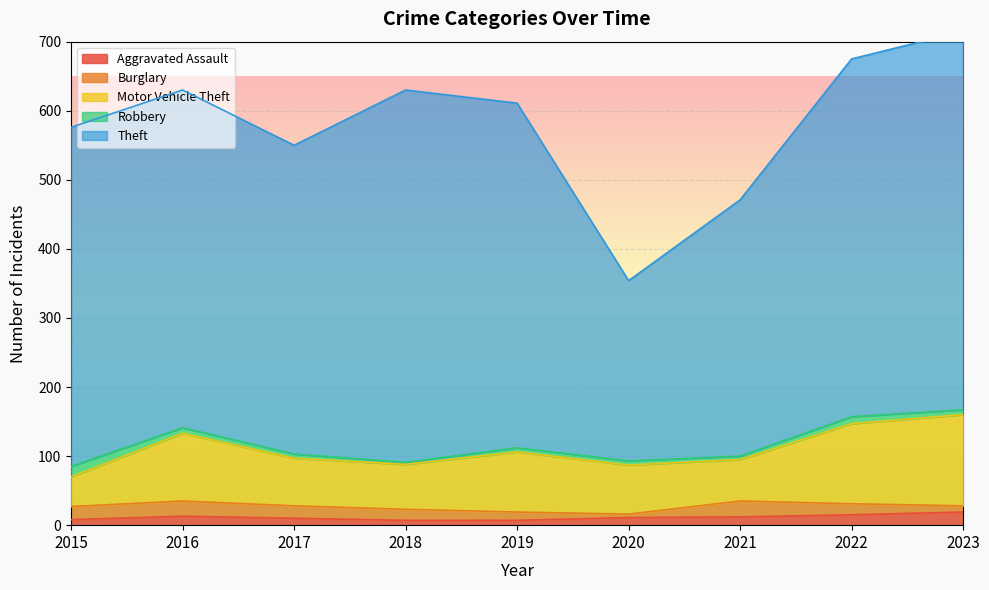

Which series has the largest total across all categories?

Theft